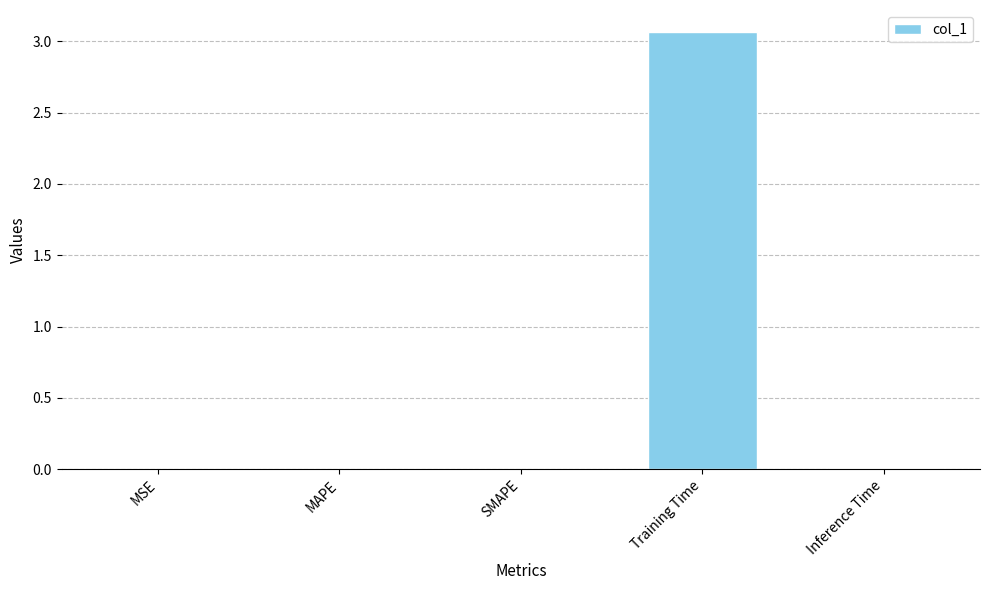

The chart shows a value of 1.8 at Training Time. True or false?

False